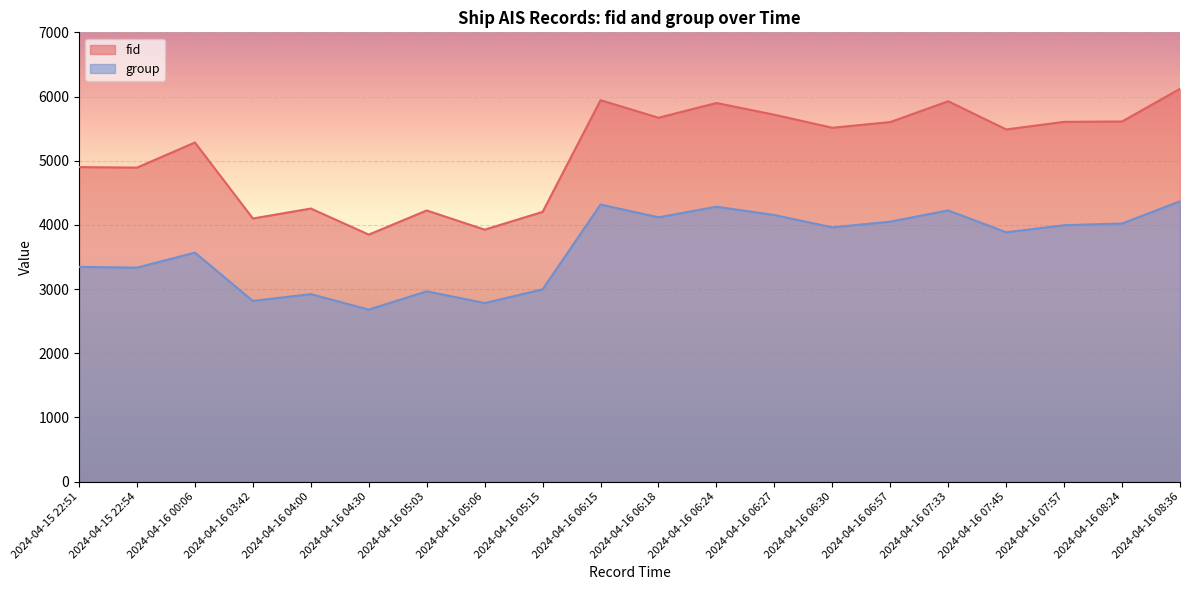

What value does the fid series have at 2024-04-16 08:36?

6120